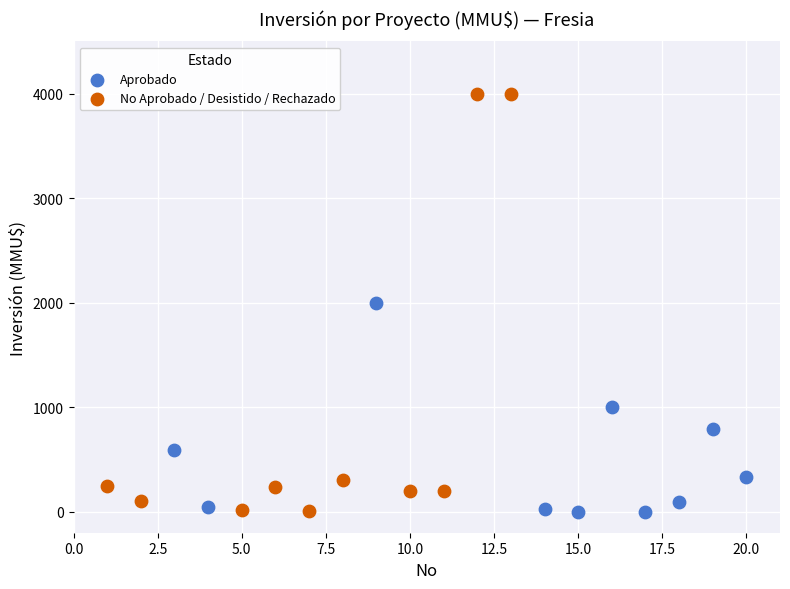

Which series reaches the maximum Y coordinate?

No Aprobado / Desistido / Rechazado